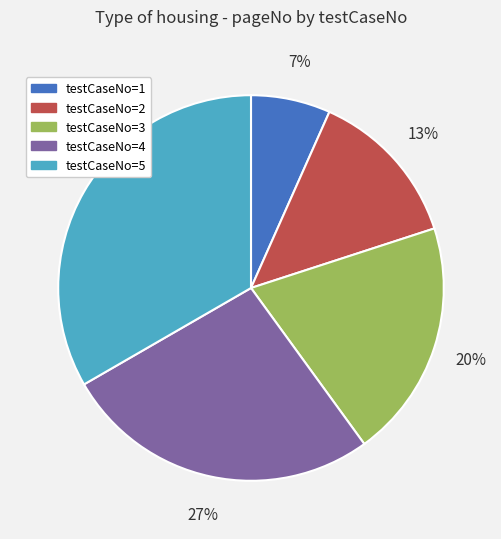

Is the sum of testCaseNo=3 and testCaseNo=1 greater than half?

No